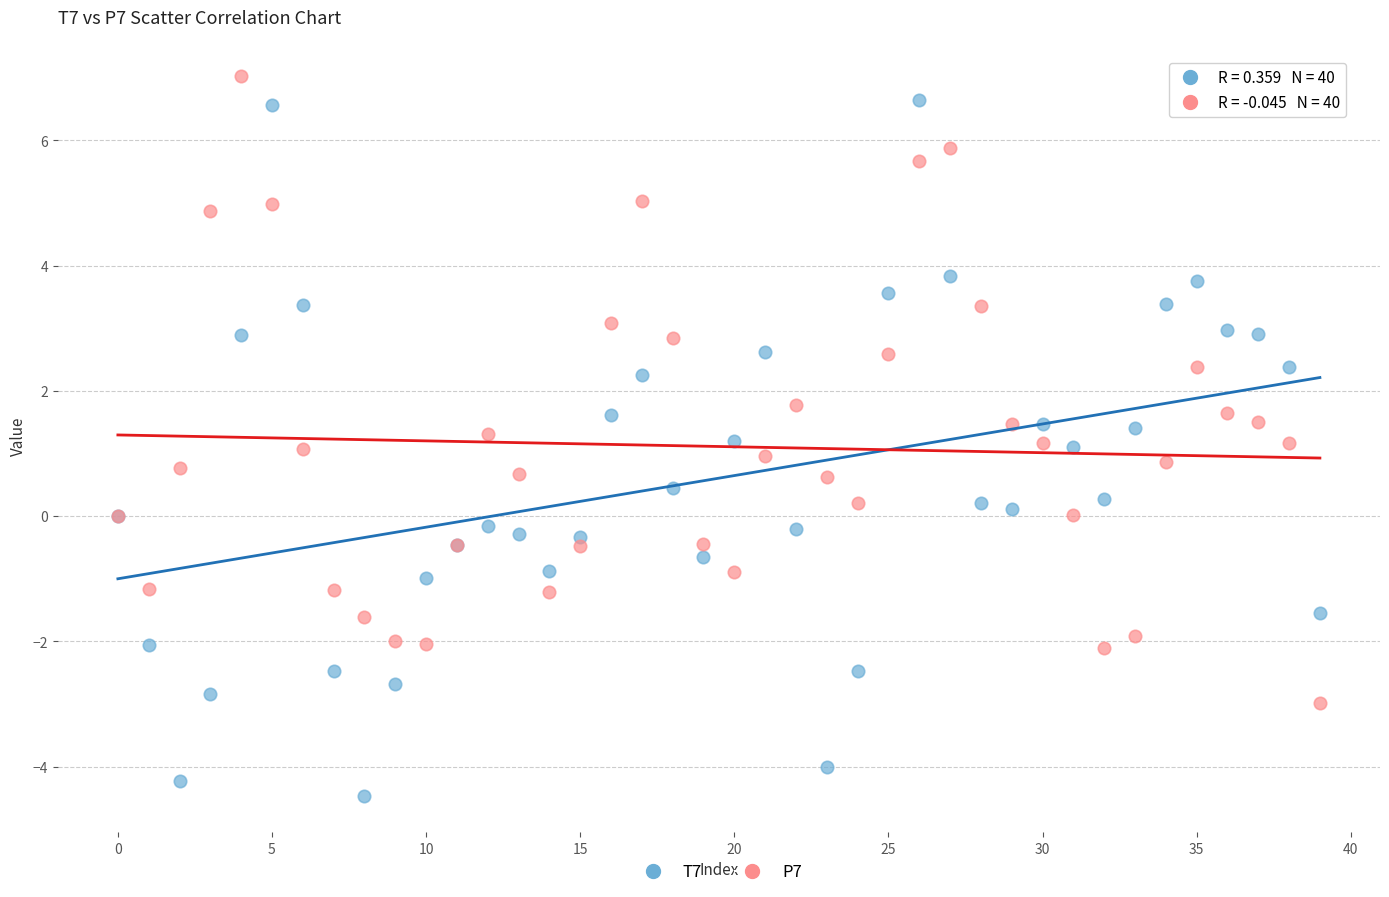

Which series reaches the minimum Y coordinate?

T7